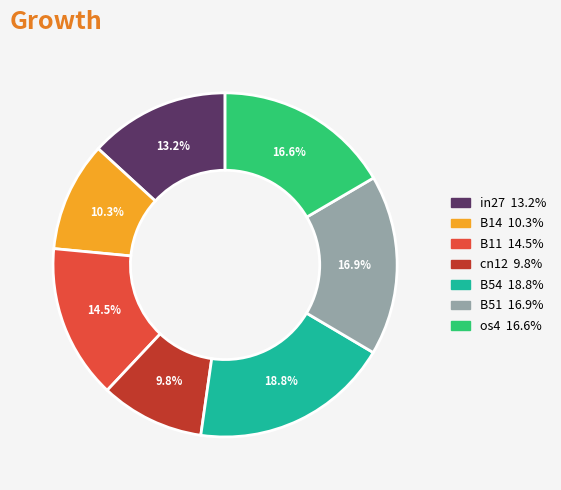

Is it true that cn12 is 1% of the pie?

False